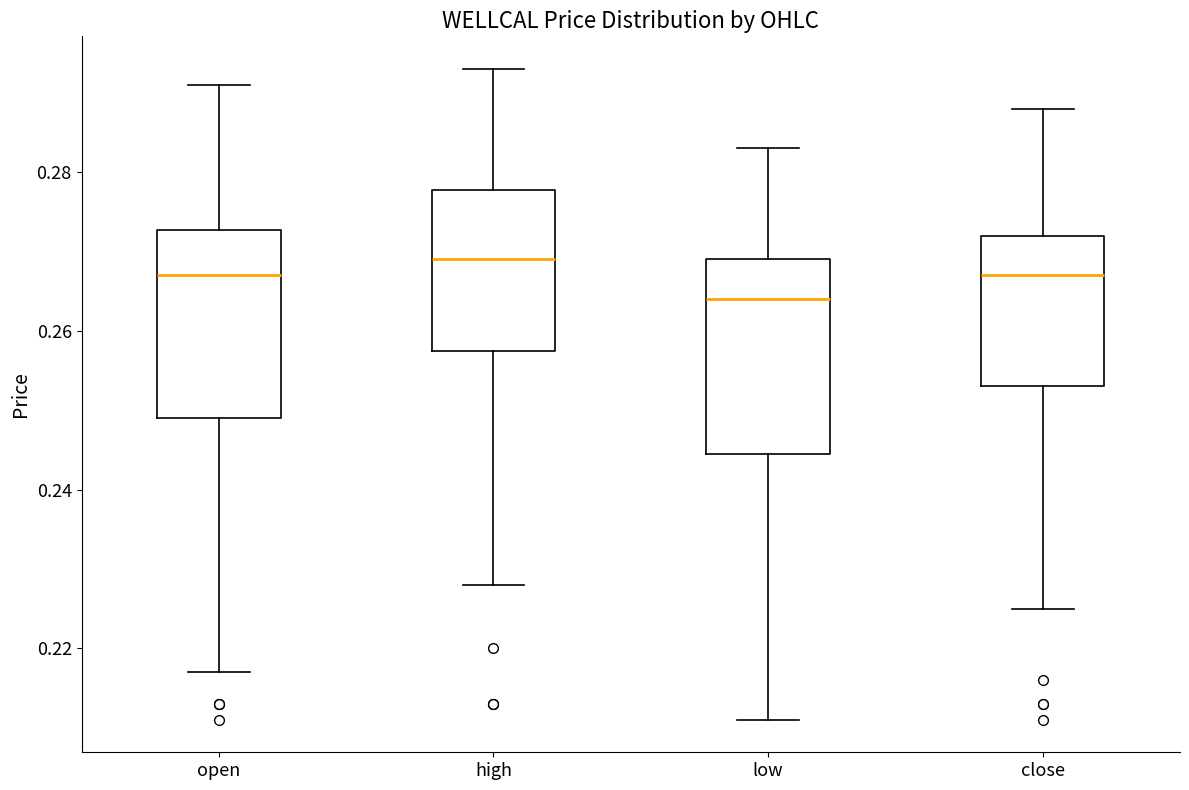

Which box's median line is the lowest?

low